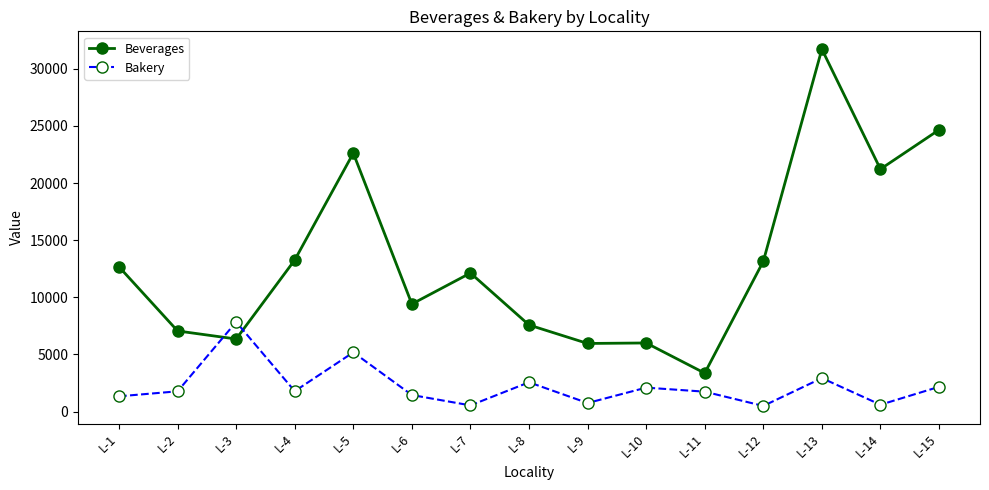

Which series changed the most between L-1 and L-8?

Beverages